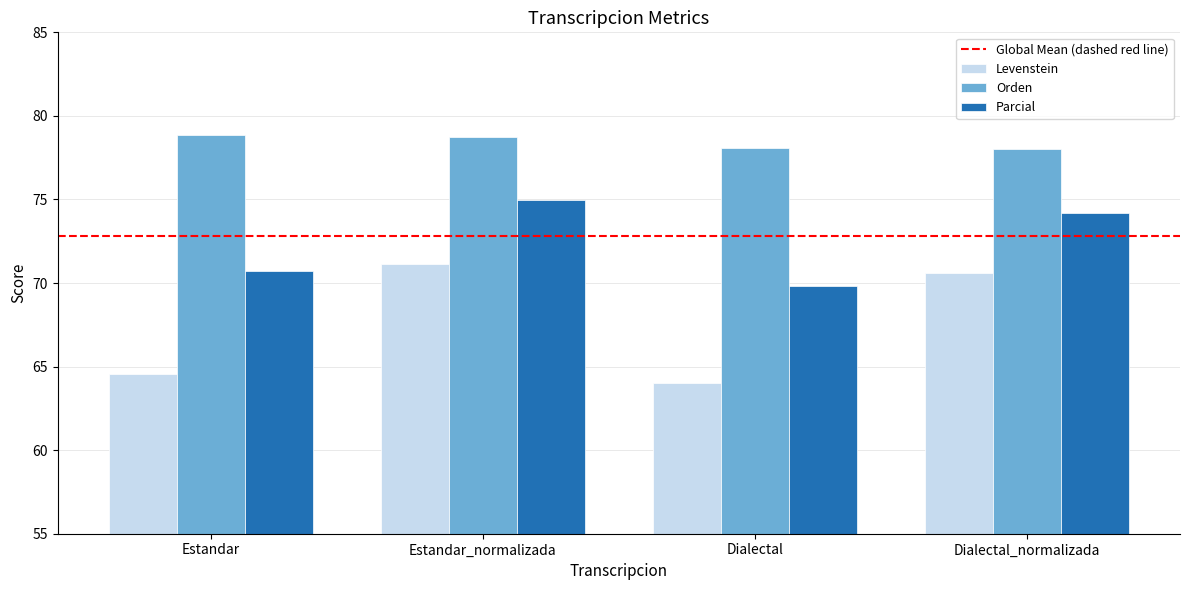

What is the label of the 2nd bar from the right?

Dialectal